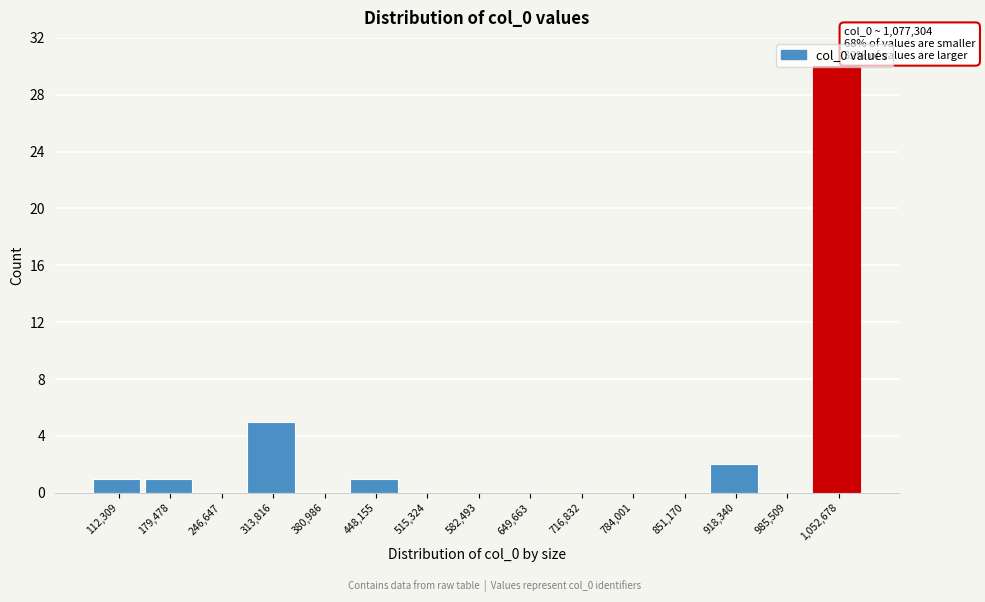

What is the sum of all values?

40